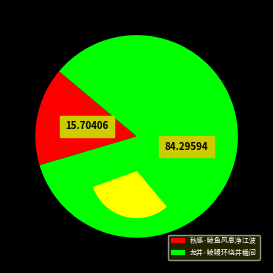

To the nearest percent, what is the average slice percentage?

50%